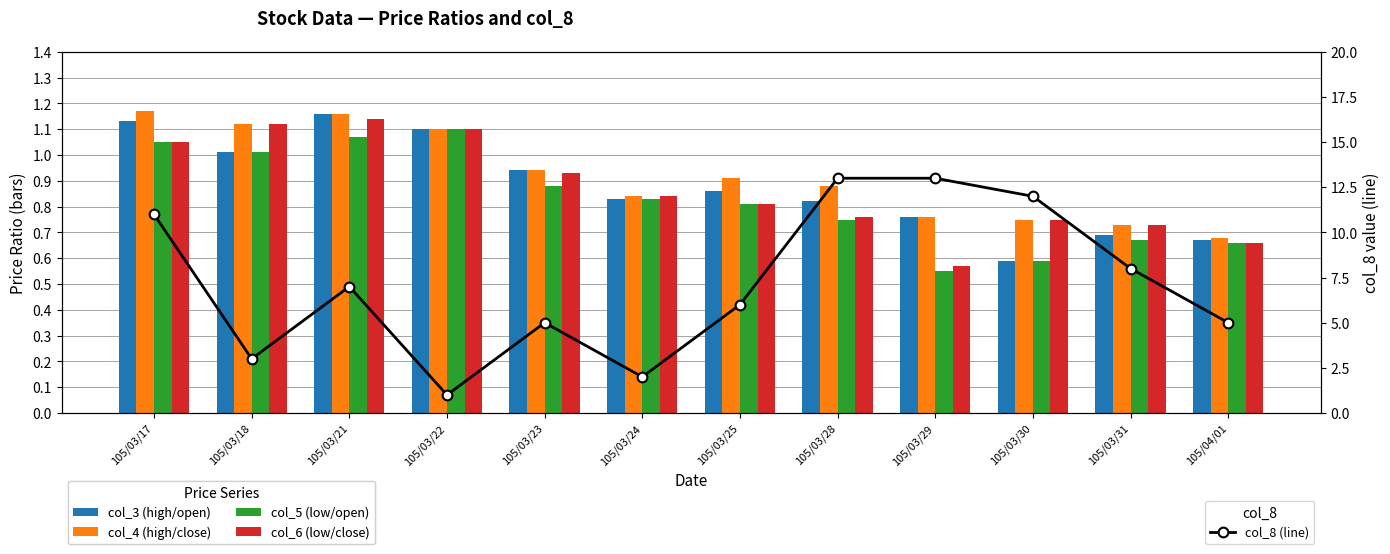

At which label does col_8 (line) first exceed 7?

105/03/17